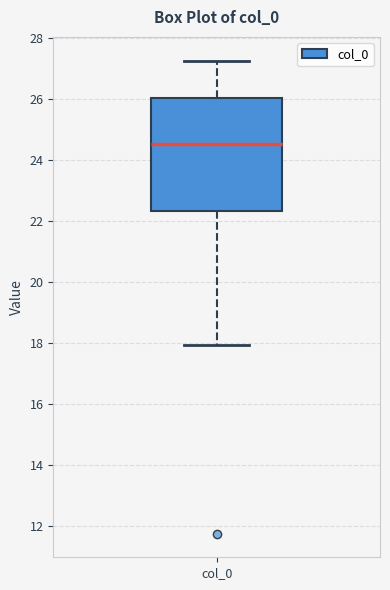

Read this box plot against the y-axis: the position of the median line, the range covered by the box, and the ends of both whiskers. The values are not printed on the chart, so give them approximately, as read against the axis.

median 24.6, box 22.4 to 26.0, whiskers 18.0 to 27.2